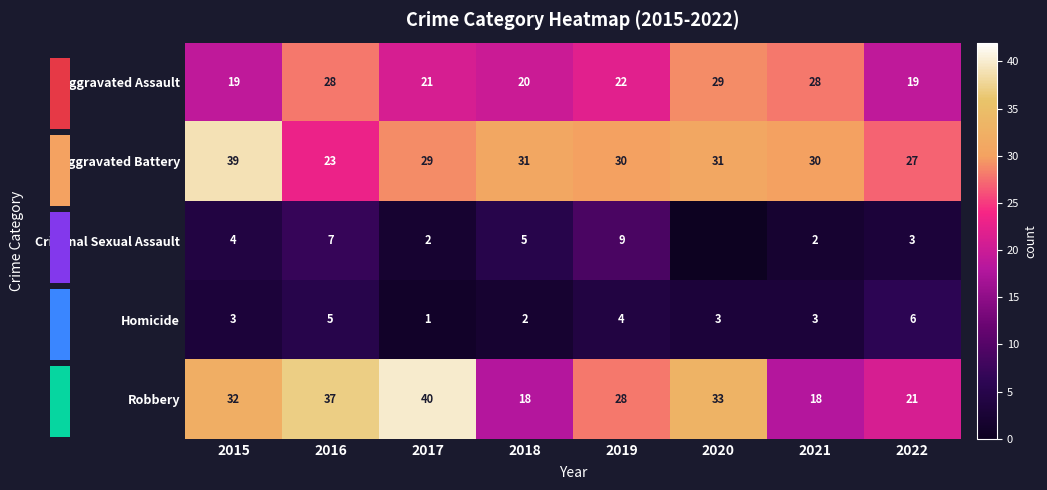

At which label is Robbery closest to 29?

2019